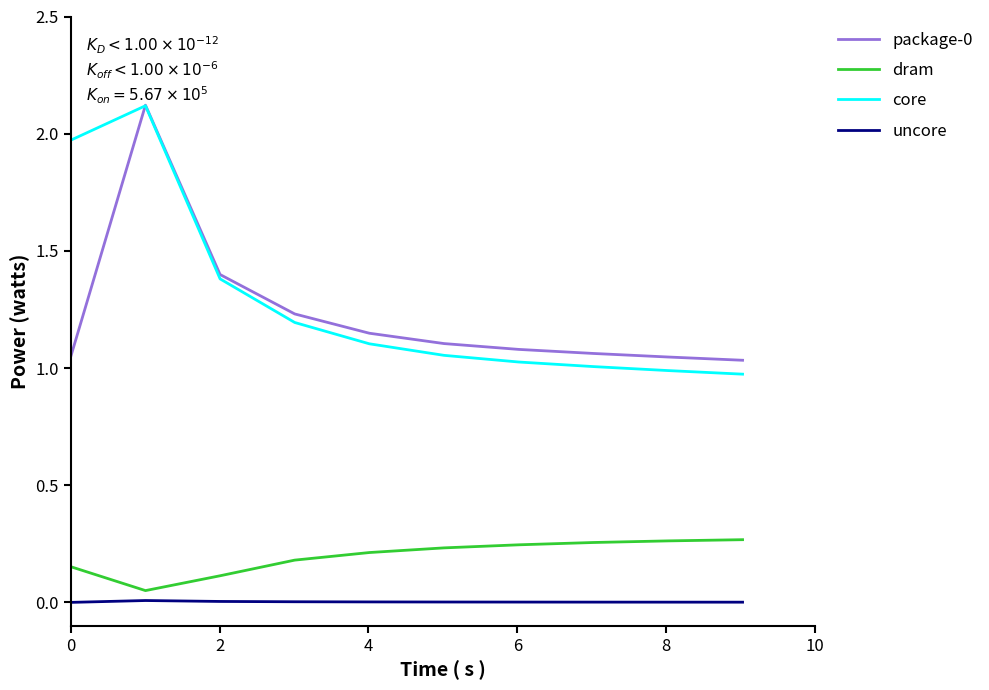

Which series has the largest range (max minus min)?

core